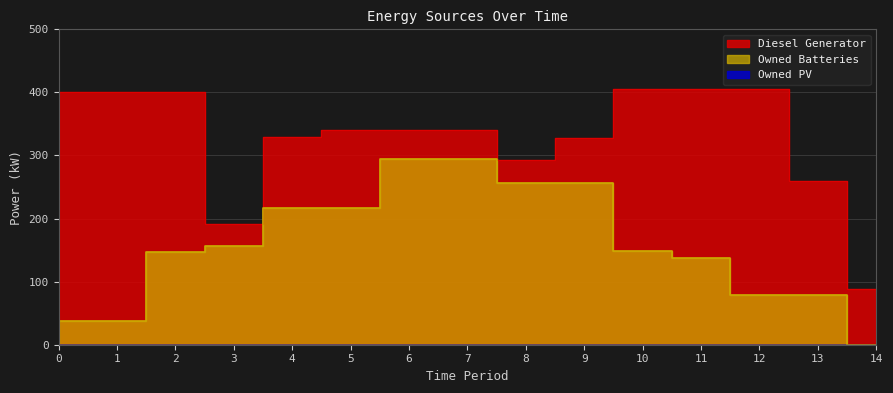

What is the value of the Owned Batteries point at the 8th from the left?

295